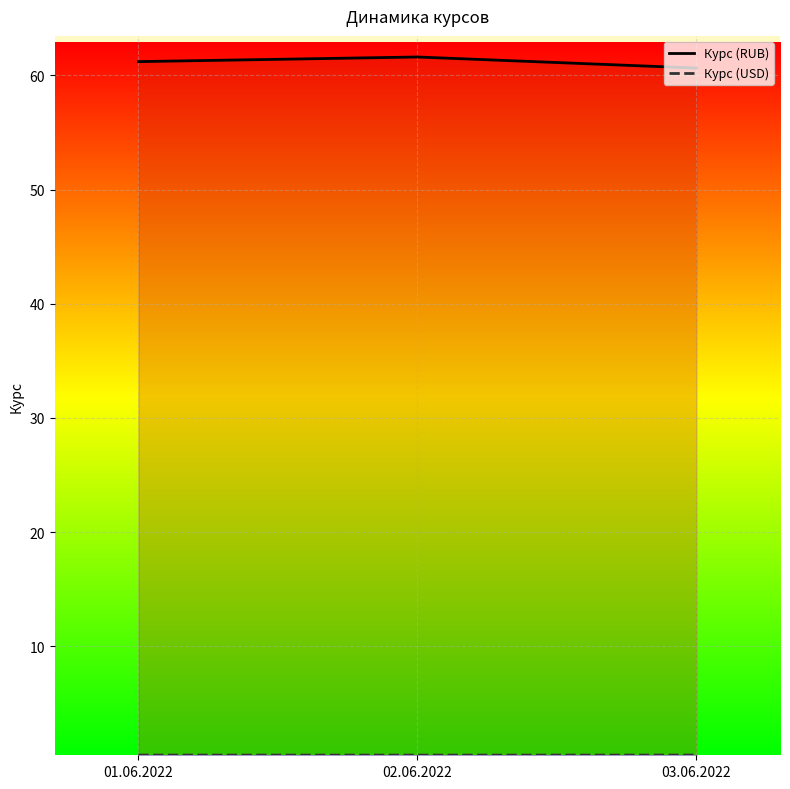

What is the average value of the Курс (USD) series?

0.5